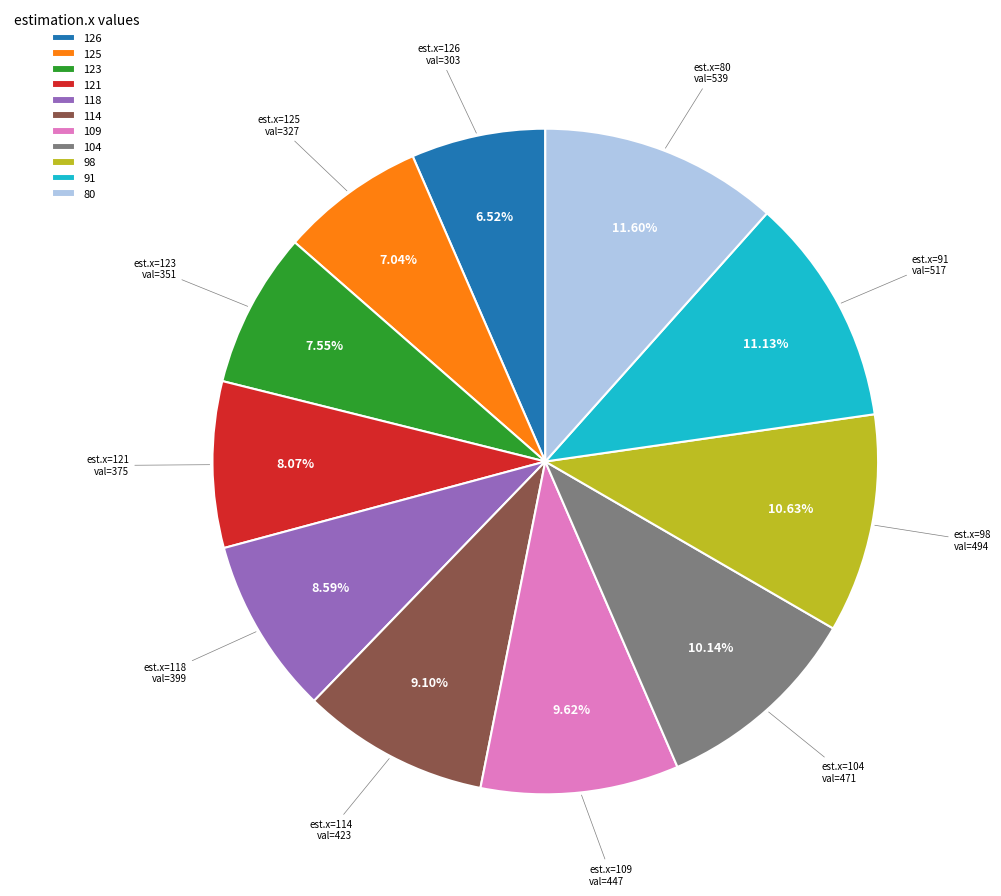

What percentage is the 104 slice, to the nearest percent?

10%